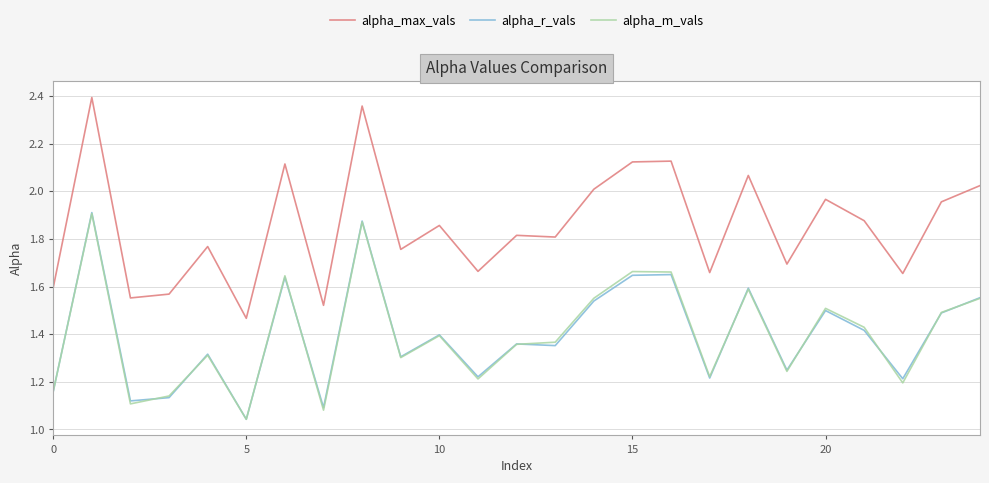

How many lines are shown in the chart?

3